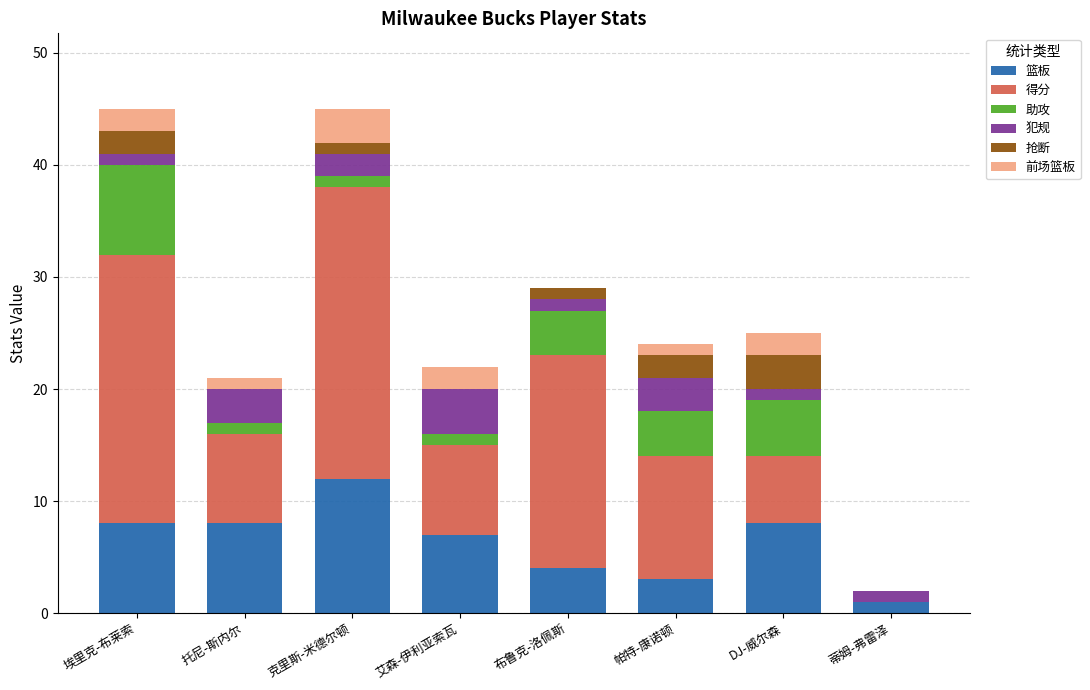

Which series has the largest total across all categories?

得分